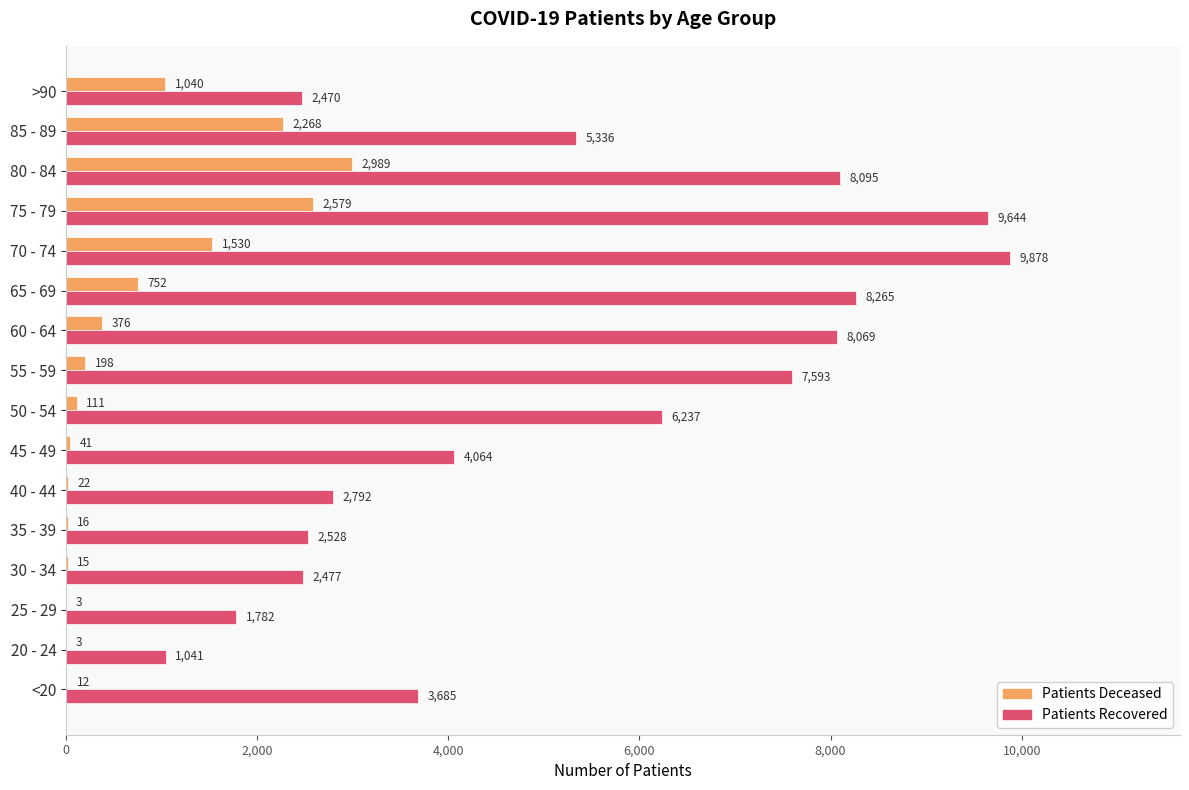

What is the maximum value shown in the chart?

9878